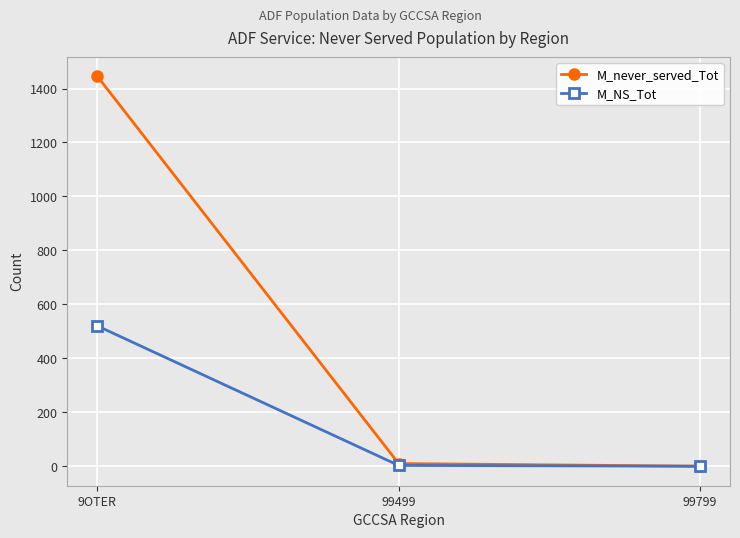

Is this an area chart (filled region under the line)?

No